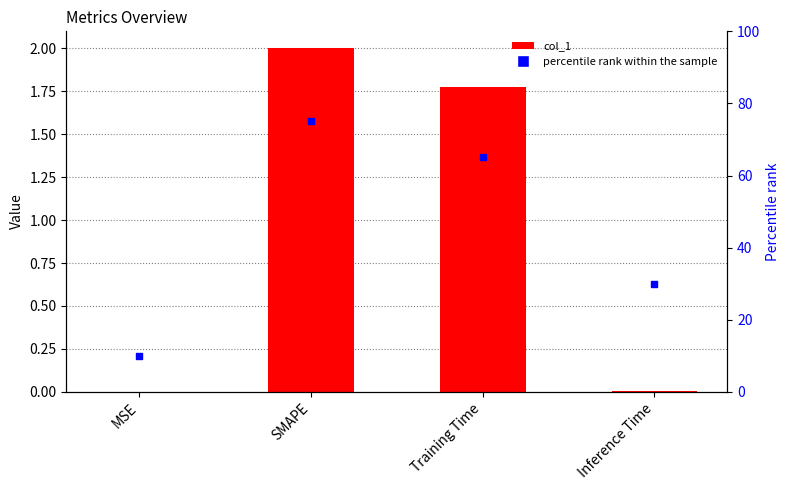

At which category is the sum across all series the highest?

SMAPE